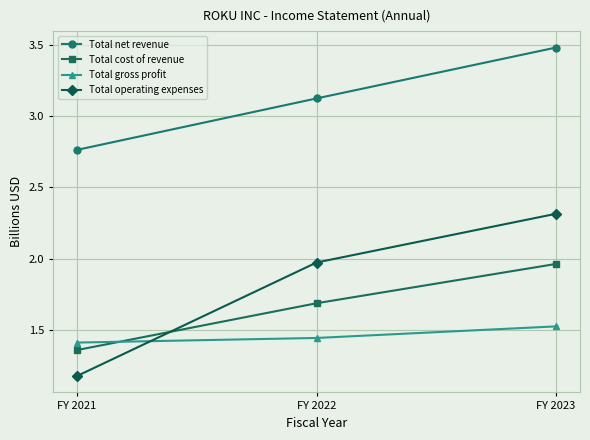

What is the difference between the second highest and minimum values in the Total net revenue series?

0.4